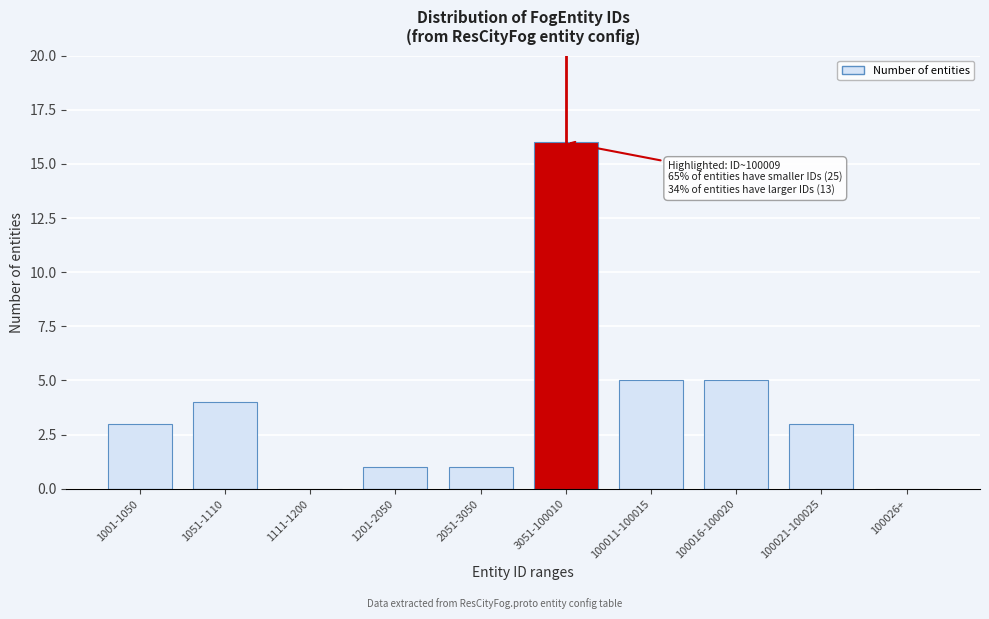

Reading left to right, transcribe all the data shown in this chart.

1001-1050=3	1051-1110=4	1111-1200=0	1201-2050=1	2051-3050=1	3051-100010=16	100011-100015=5	100016-100020=5	100021-100025=3	100026+=0